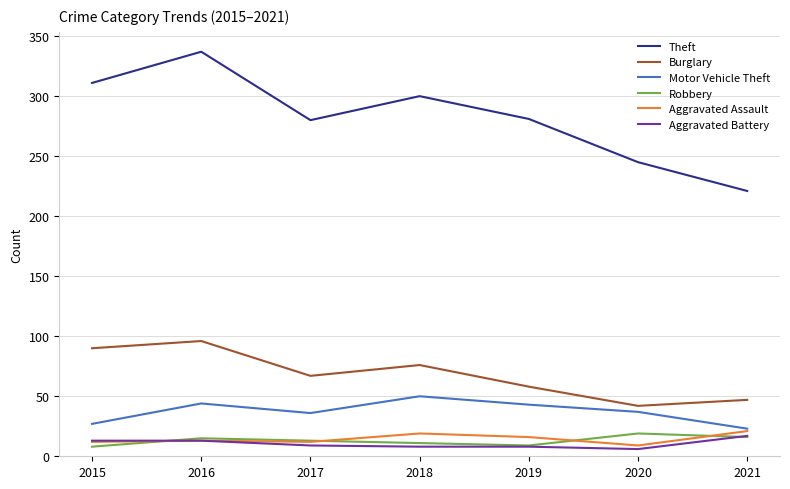

What is the difference between the maximum and minimum values in the Robbery series?

11